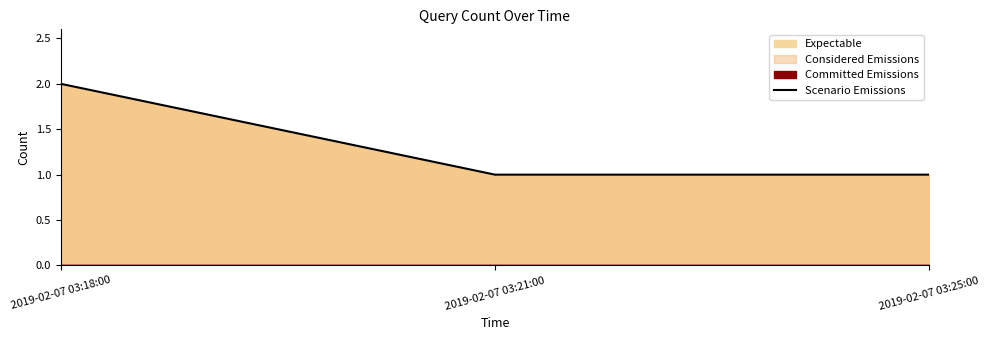

What is the label of the 3rd point from the right?

2019-02-07 03:18:00